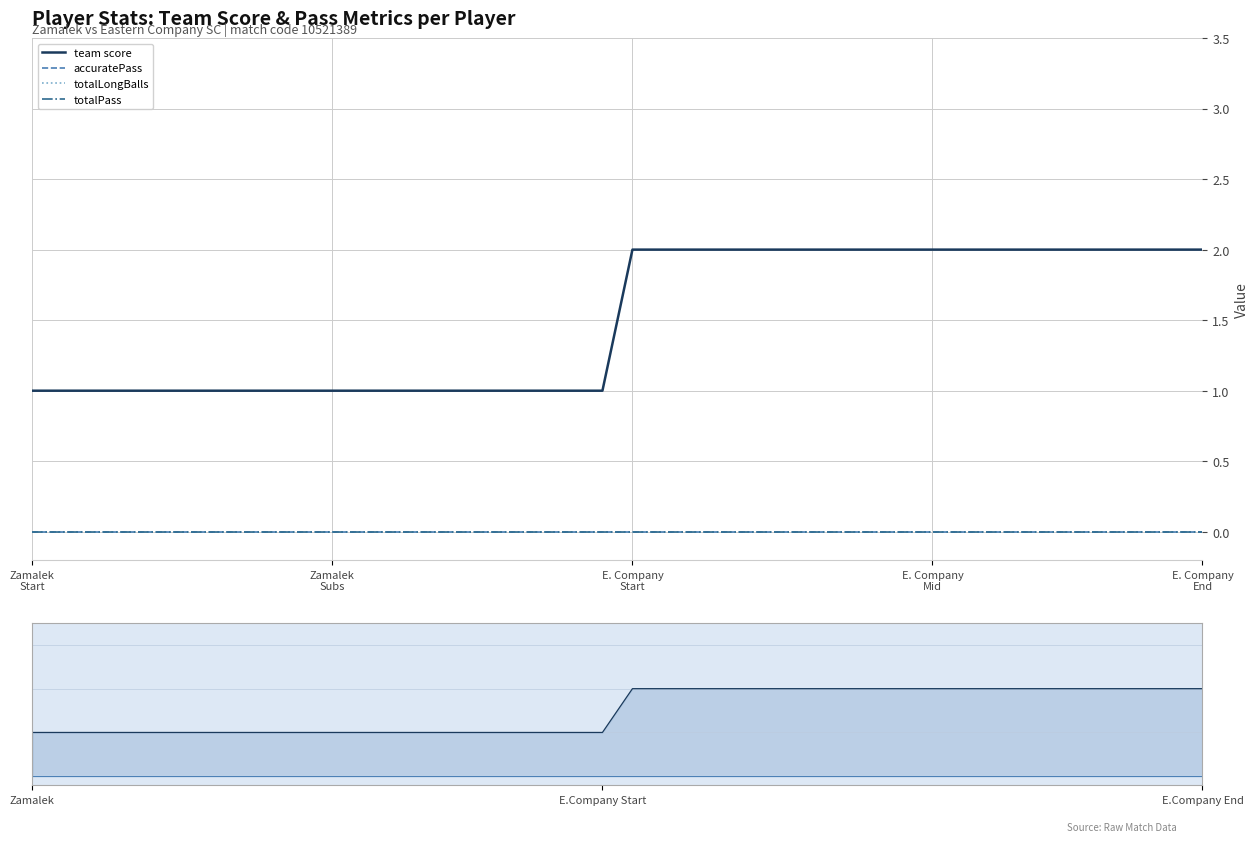

Count the number of data series in this chart.

4